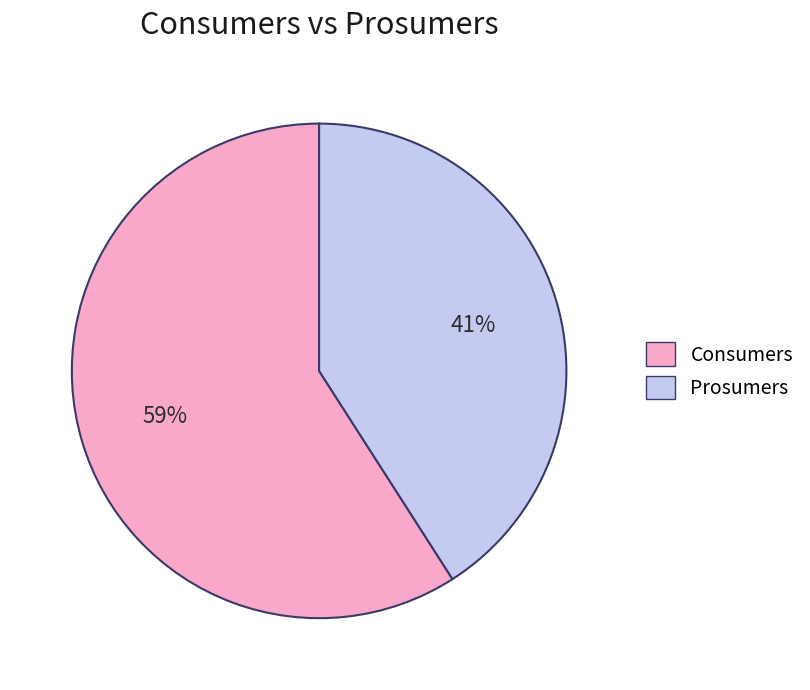

Between Consumers and Prosumers, which is larger?

Consumers